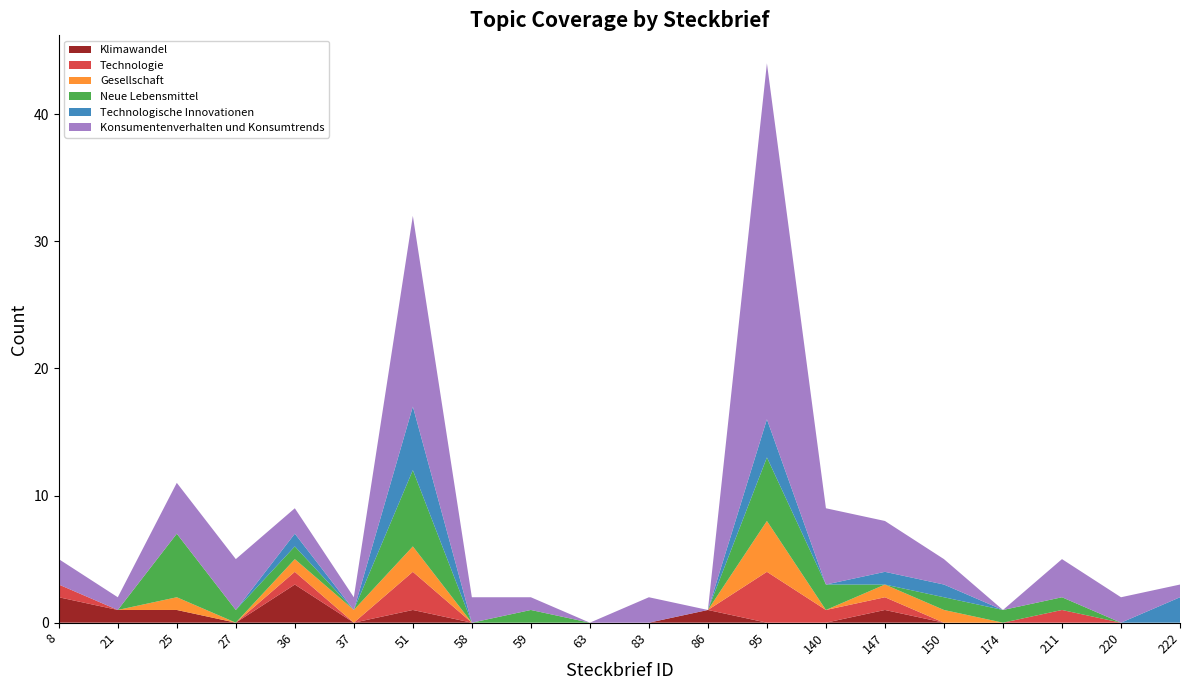

Reading left to right, extract all data points from this chart.

Konsumentenverhalten und Konsumtrends: 2	1	4	4	2	1	15	2	1	0	2	0	28	6	4	2	0	3	2	1
Technologische Innovationen: 0	0	0	0	1	0	5	0	0	0	0	0	3	0	1	1	0	0	0	2
Neue Lebensmittel: 0	0	5	1	1	0	6	0	1	0	0	0	5	2	0	1	1	1	0	0
Gesellschaft: 0	0	1	0	1	1	2	0	0	0	0	0	4	0	1	1	0	0	0	0
Technologie: 1	0	0	0	1	0	3	0	0	0	0	0	4	1	1	0	0	1	0	0
Klimawandel: 2	1	1	0	3	0	1	0	0	0	0	1	0	0	1	0	0	0	0	0